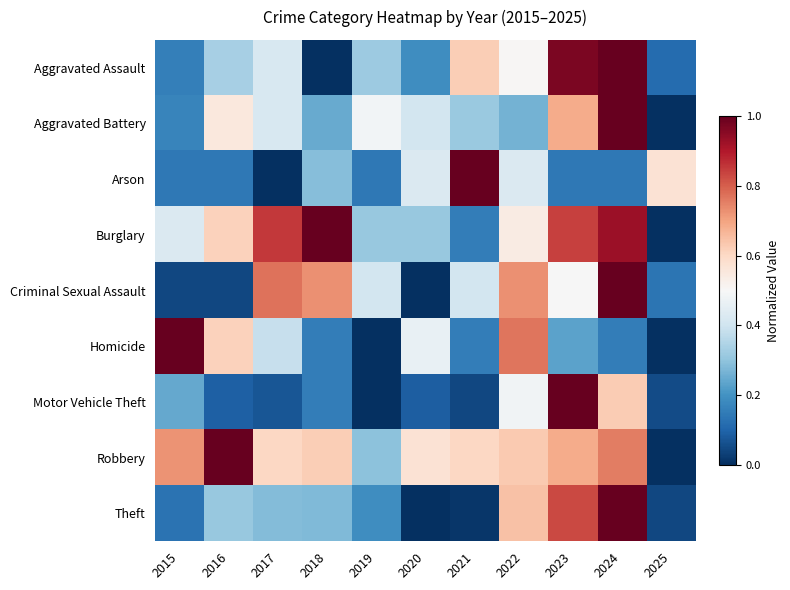

Which category has the lowest value across all series?

2018